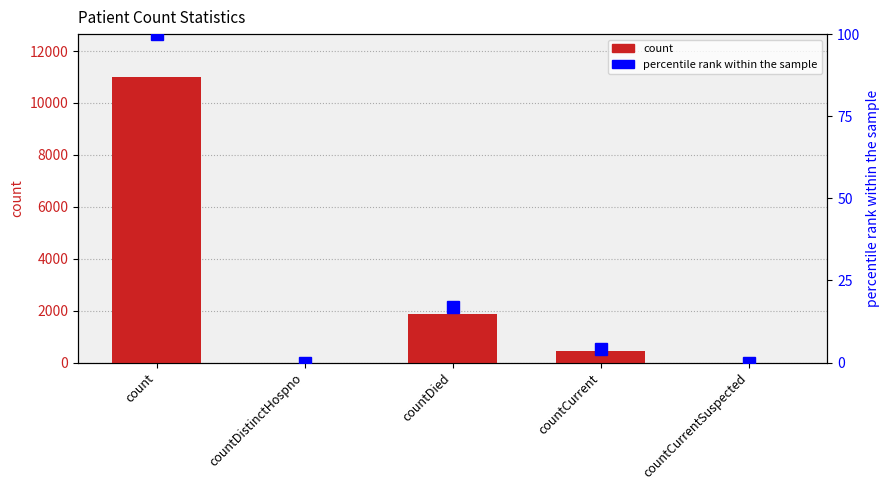

What is the maximum value shown in the chart?

11003.0